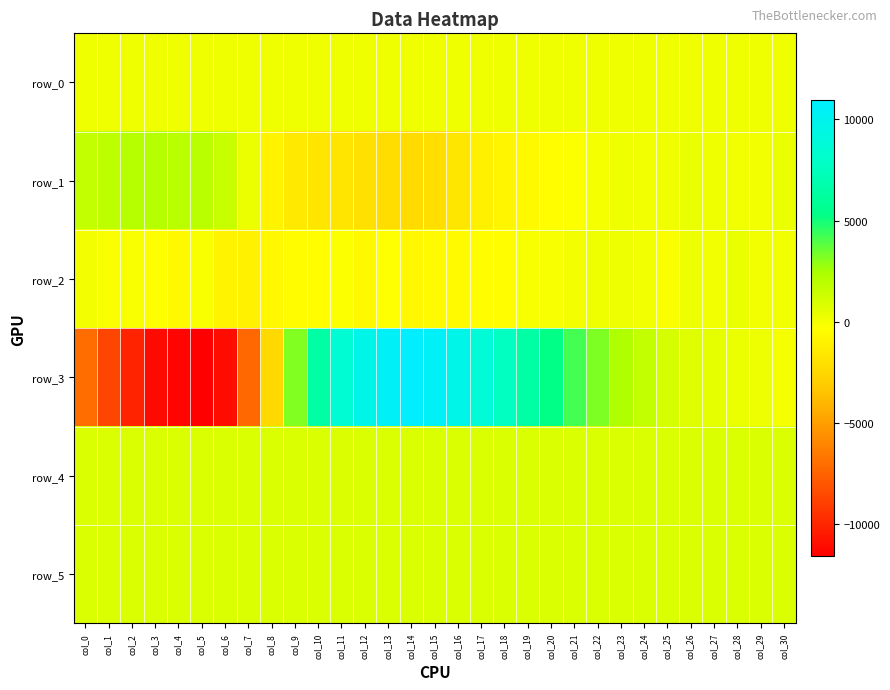

List the series in order of their peak value, highest first.

row_3, row_1, row_4, row_5, row_2, row_0